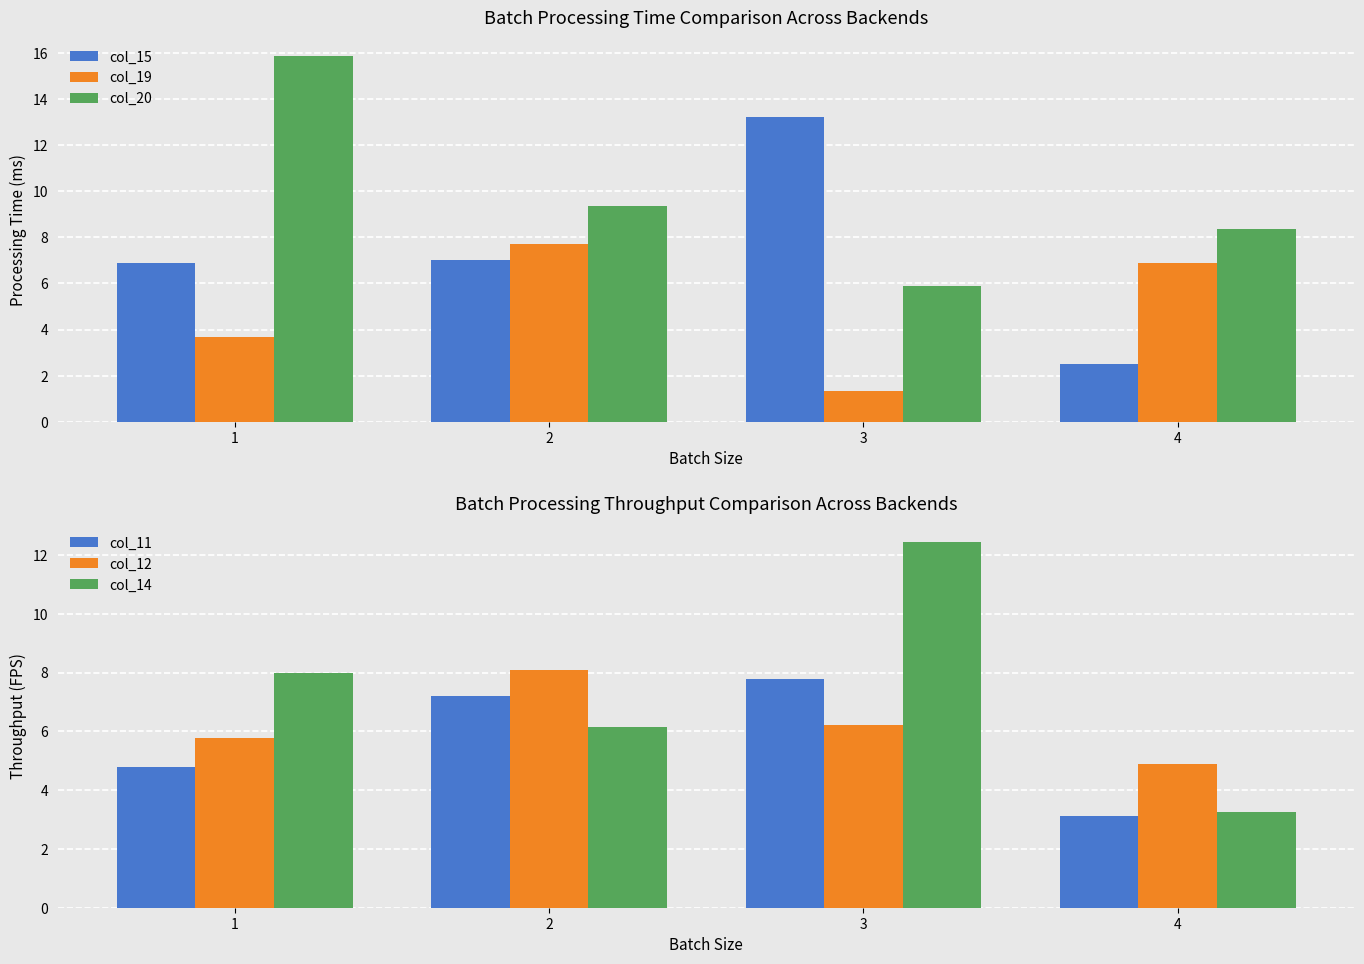

Reading left to right, list all the values displayed in this chart.

col_15: 1=6.9	2=7.0	3=13.2	4=2.5
col_19: 1=3.7	2=7.7	3=1.3	4=6.9
col_20: 1=15.9	2=9.4	3=5.9	4=8.4
col_11: 1=4.8	2=7.2	3=7.8	4=3.1
col_12: 1=5.8	2=8.1	3=6.2	4=4.9
col_14: 1=8.0	2=6.1	3=12.4	4=3.2